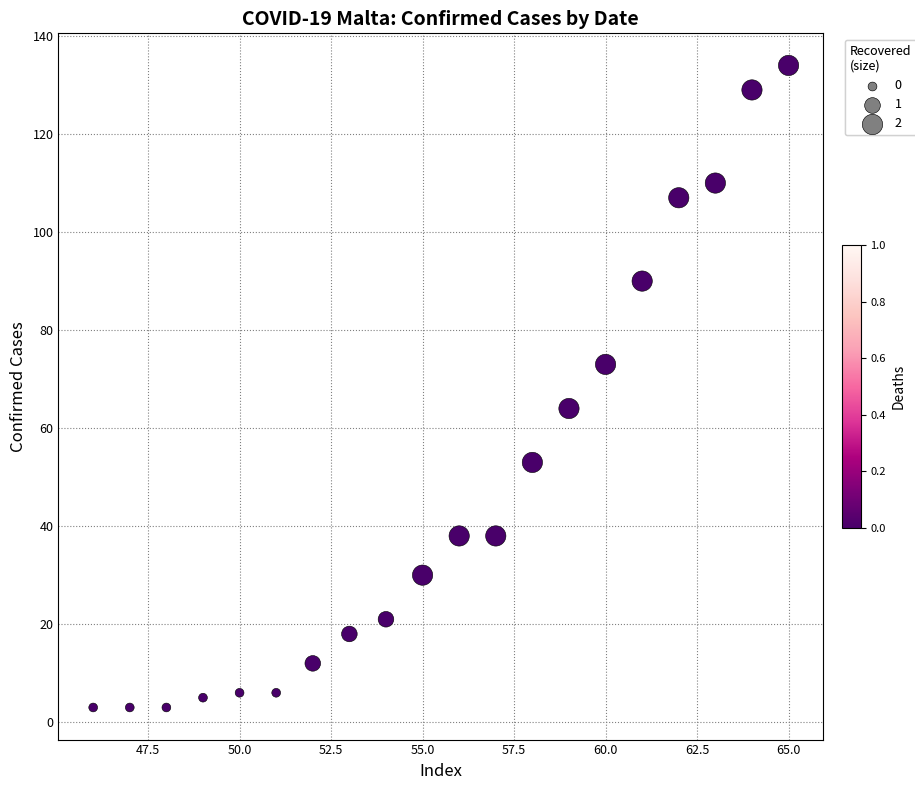

What is the range of Y values (max minus min)?

131